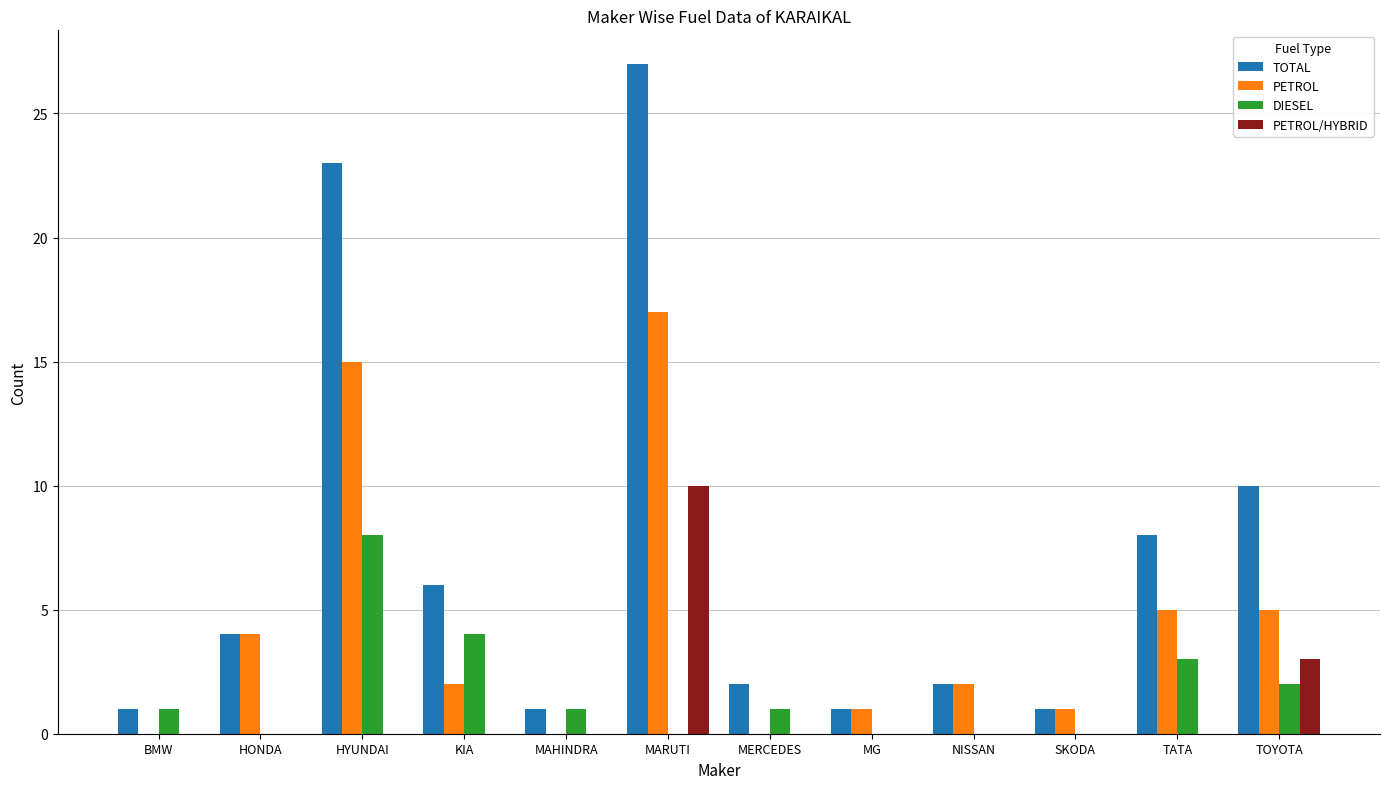

The value of TOTAL at MARUTI is 27. True or false?

True